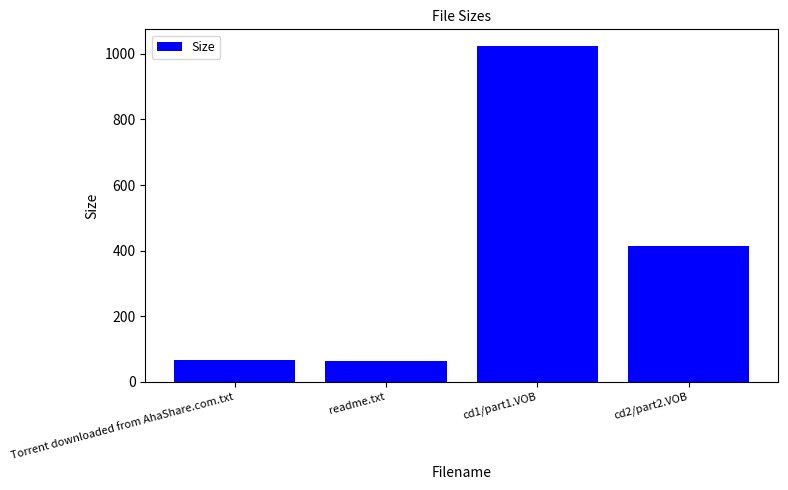

At which label does the data first exceed 413?

cd1/part1.VOB